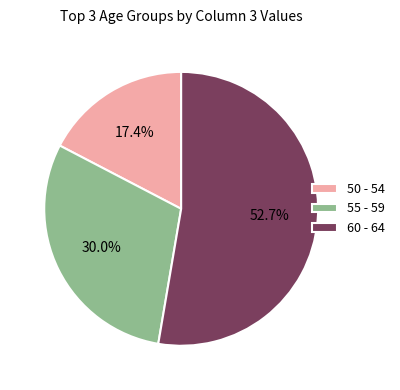

Rank the categories by value from lowest to highest.

50 - 54, 55 - 59, 60 - 64